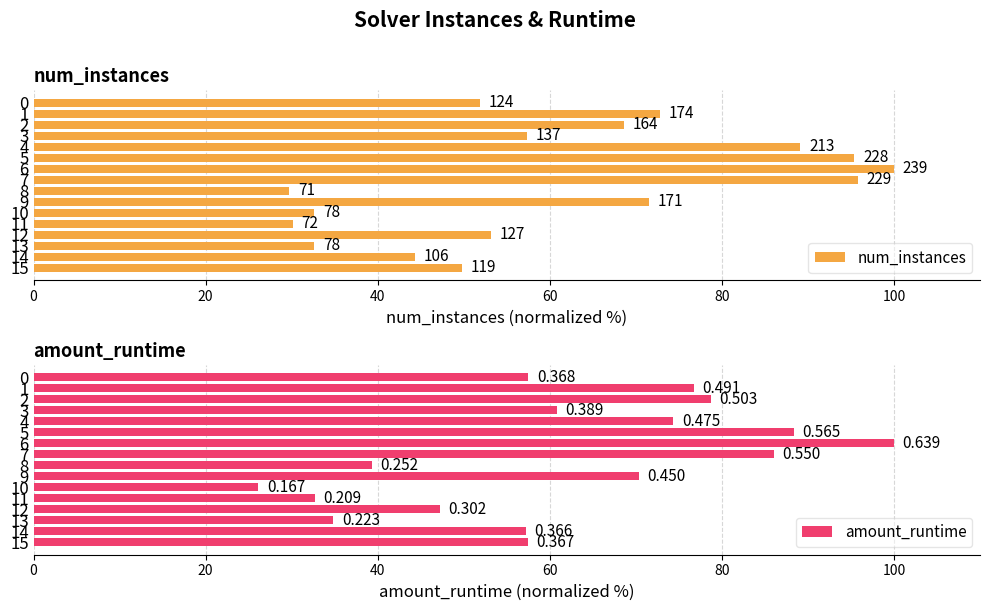

The value of num_instances at 15 is 88.7. True or false?

False